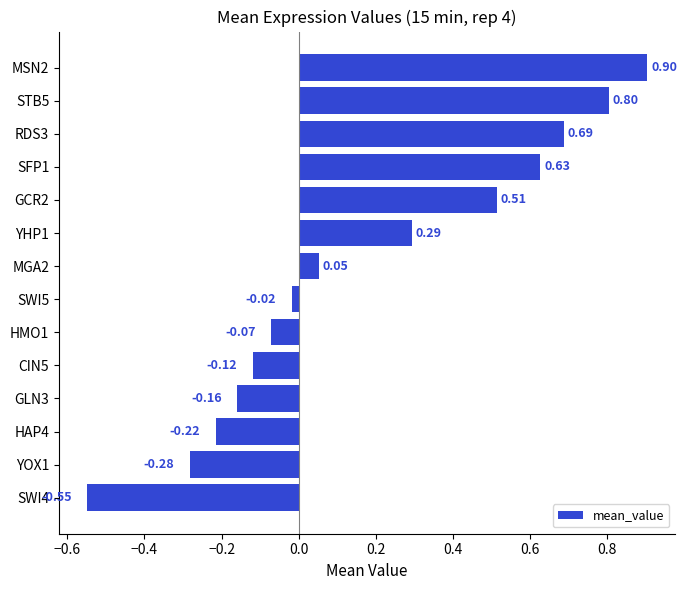

What is the change in value from HAP4 to YHP1?

+0.5